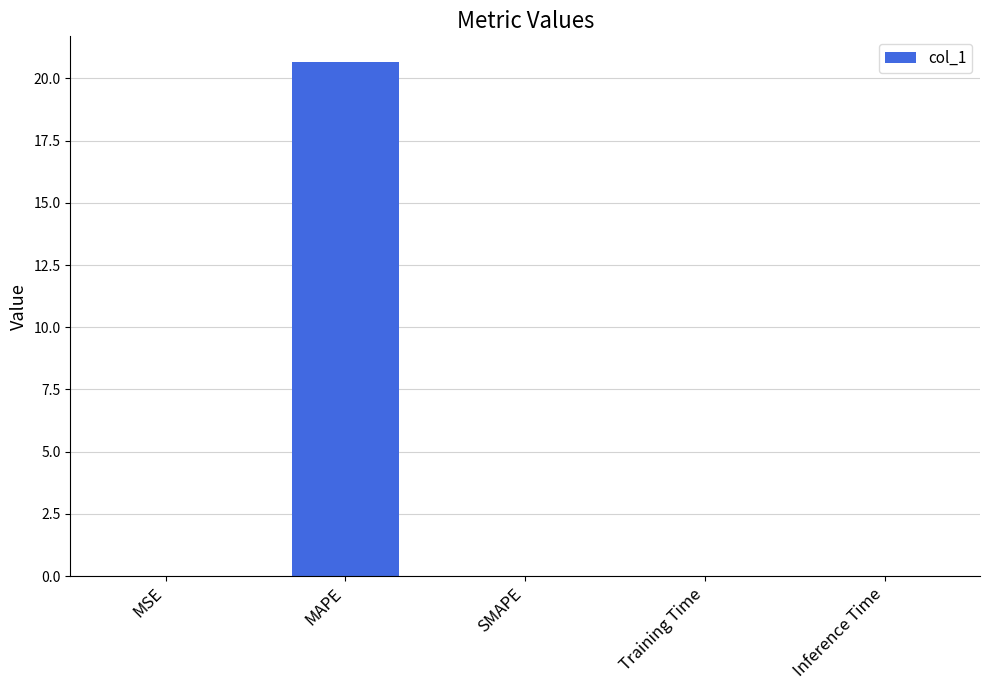

Is it true that the value at Training Time is 0.0?

True